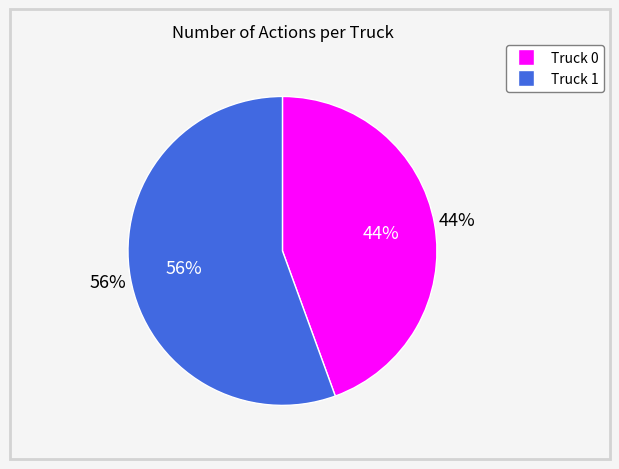

What is the ratio of the value at Truck 1 to the value at Truck 0?

1.2